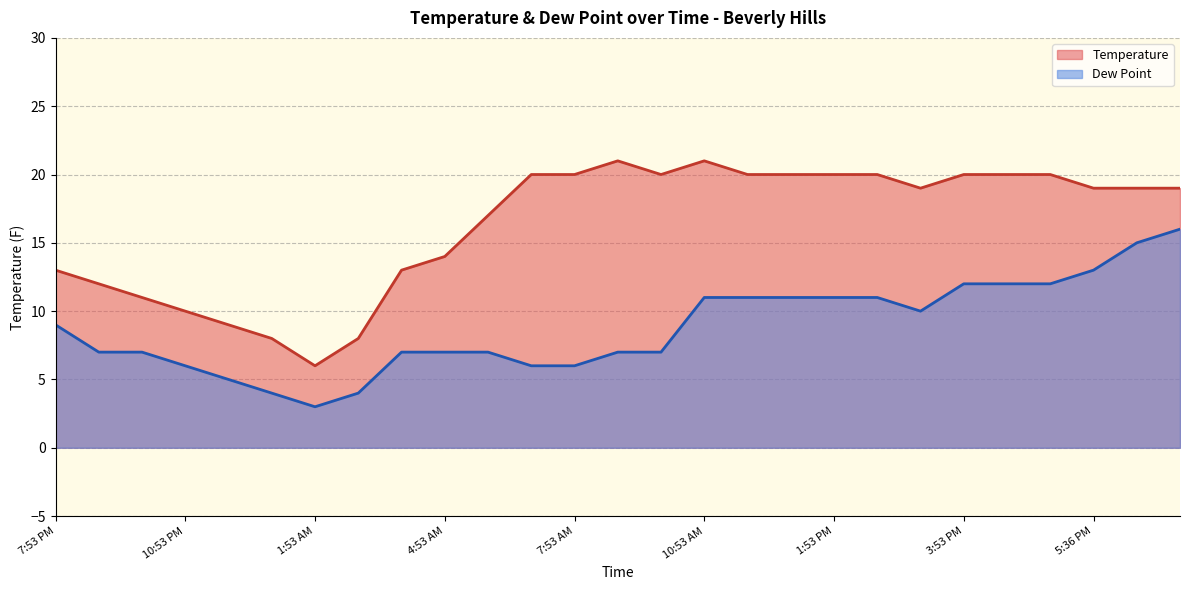

At 5:53 PM, list the series in order from largest to smallest.

Temperature, Dew Point